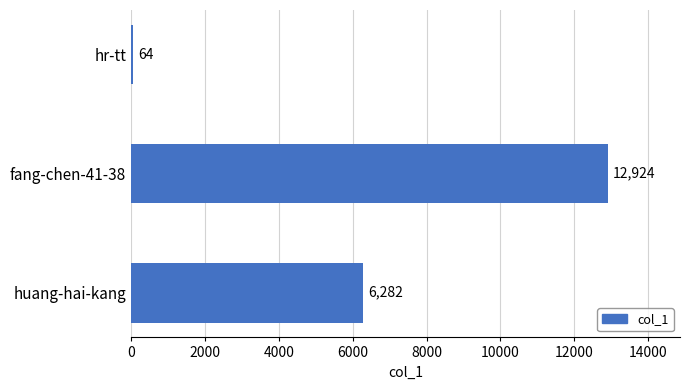

What is the change in value from huang-hai-kang to hr-tt?

-6218